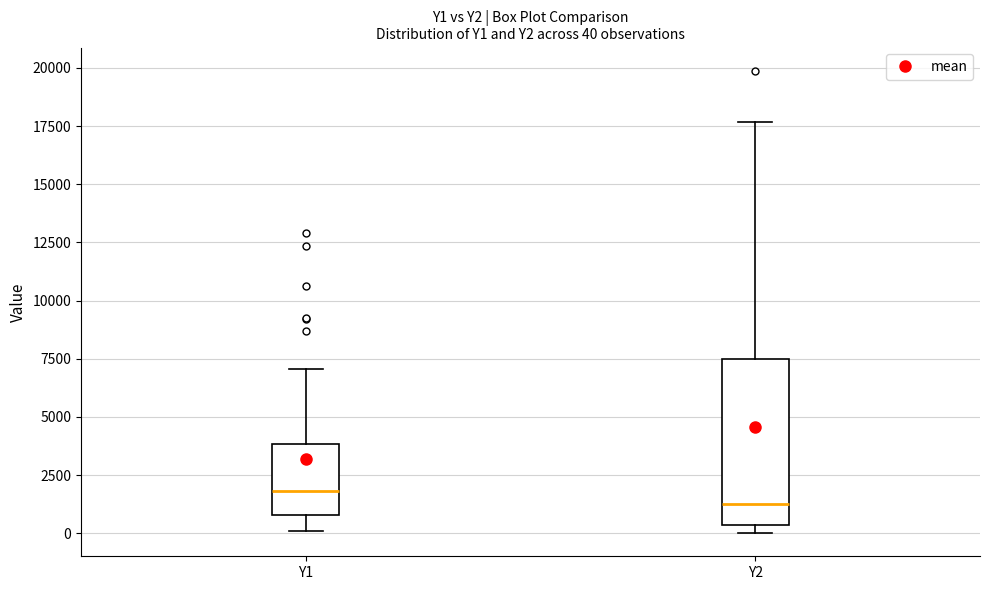

Which box is the tallest, from its lower edge to its upper edge?

Y2